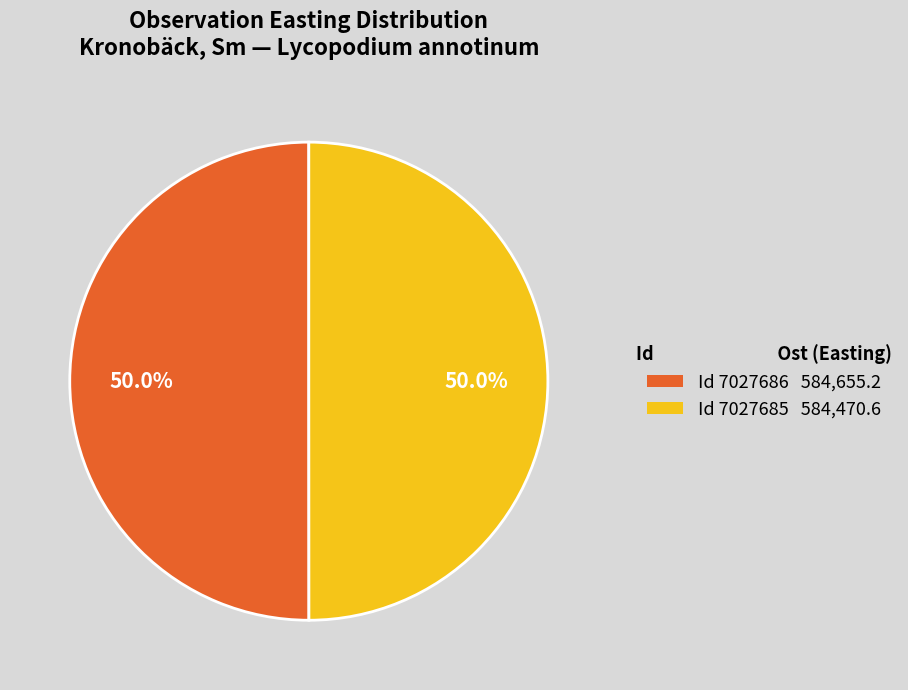

How much of the chart is everything except Id 7027686 584,655.2?

50.0%